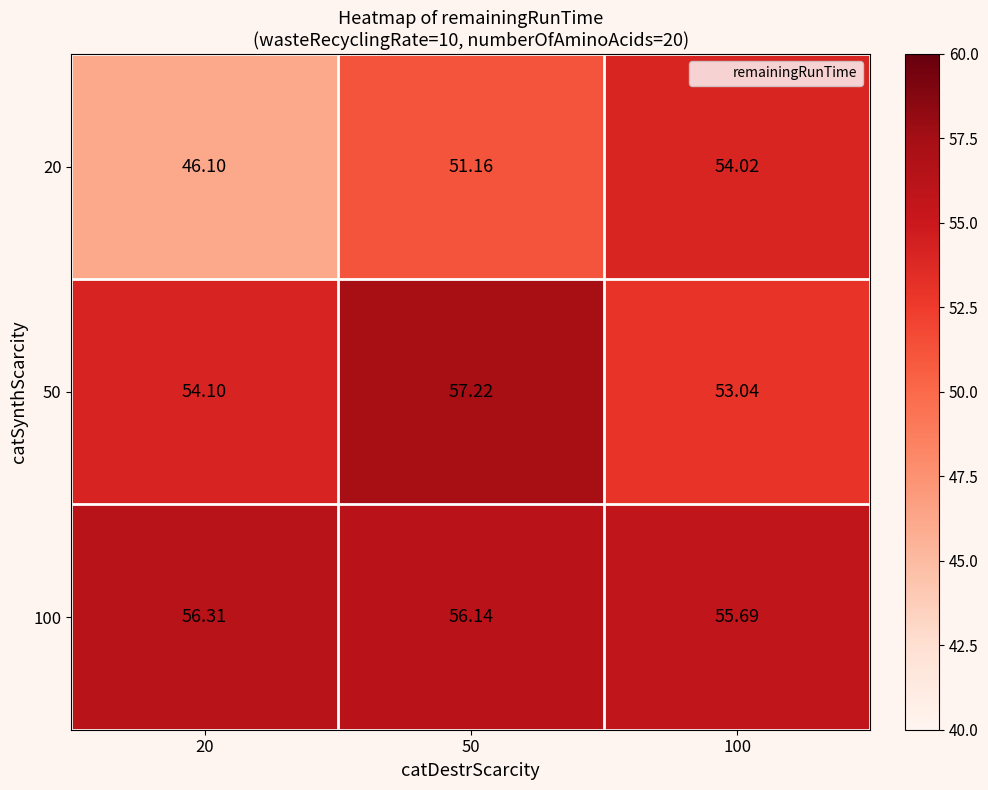

Is the value of 100 at 50 greater than the value of 20 at 50?

Yes